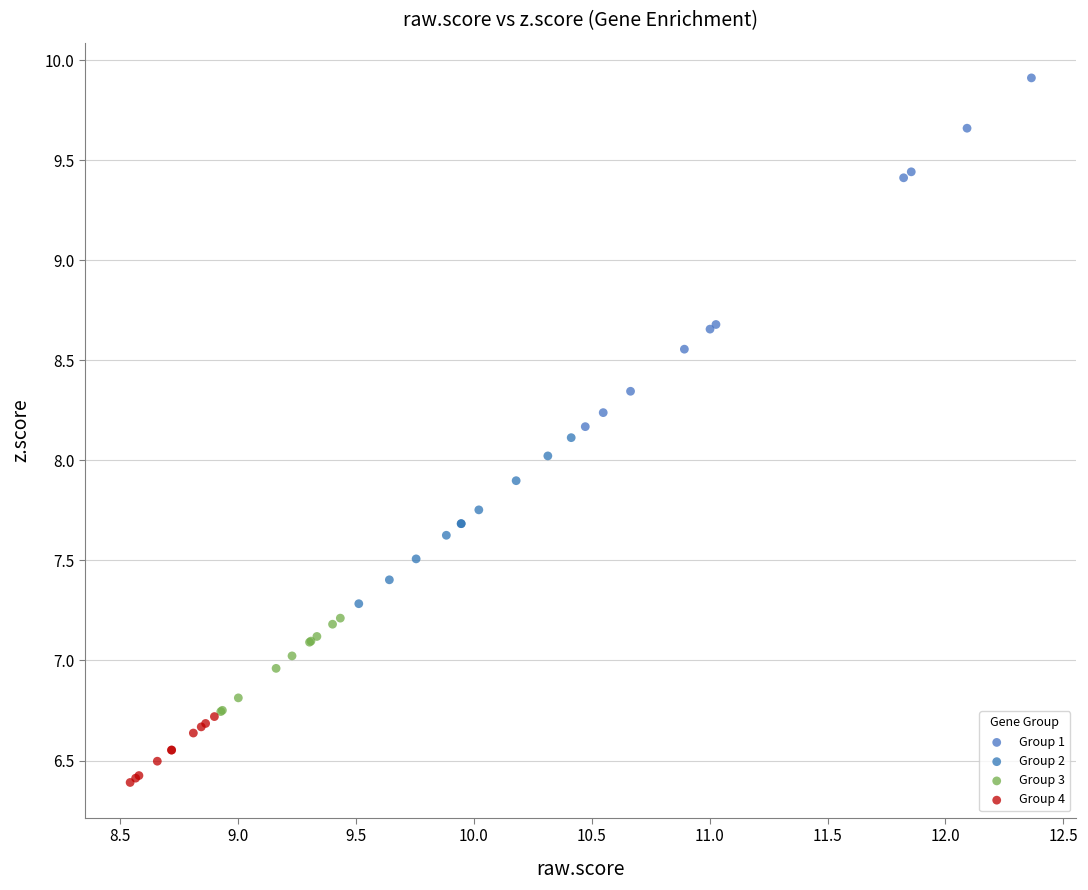

Which series contains the lowest Y value?

Group 4